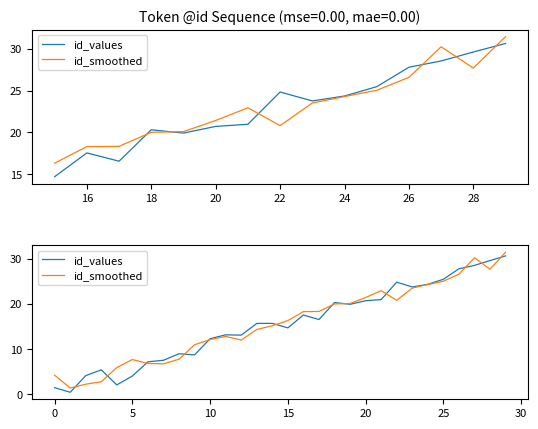

Does the chart display data point markers on the line(s)?

No